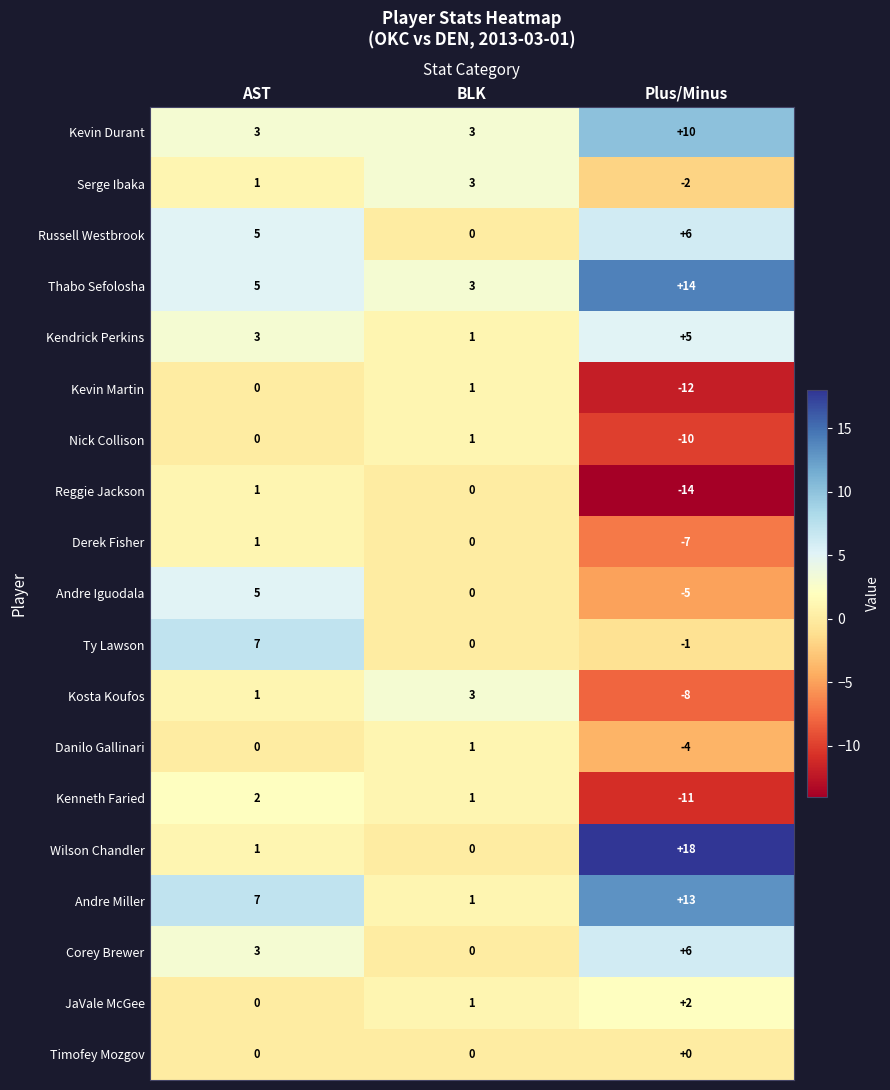

Rank the categories by Corey Brewer value from highest to lowest.

Plus/Minus, AST, BLK